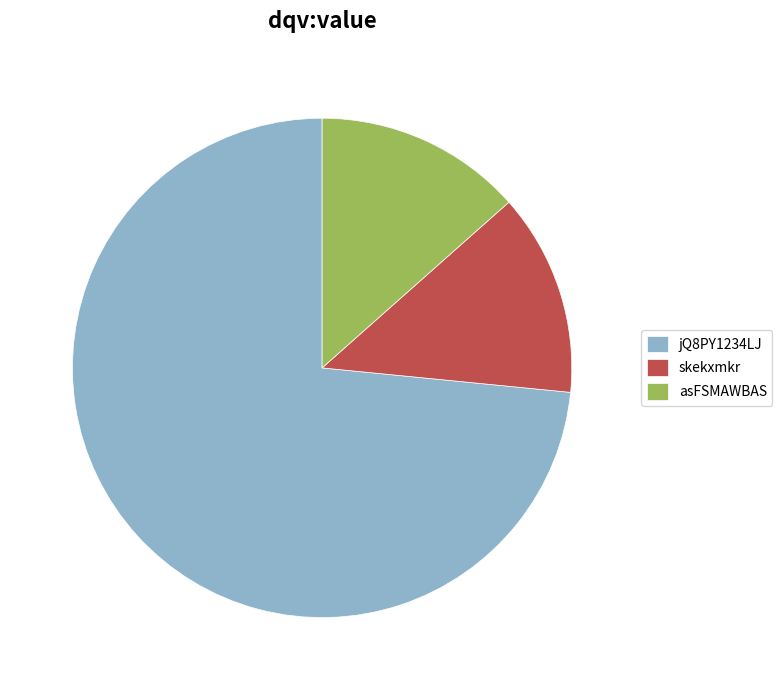

Combined, do asFSMAWBAS and jQ8PY1234LJ account for over 50%?

Yes